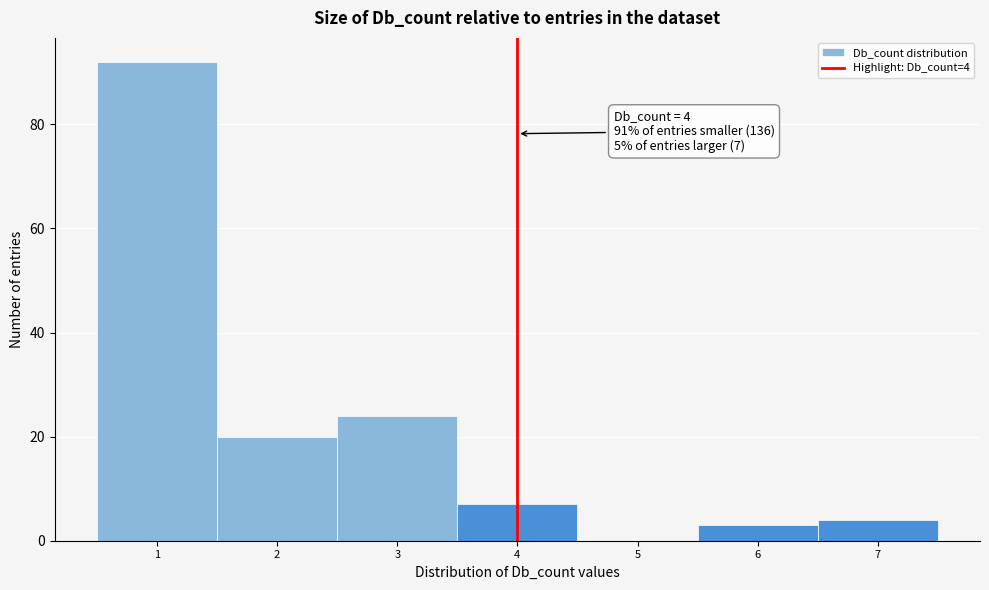

Which range on the x-axis has the tallest bar?

0.5 to 1.5